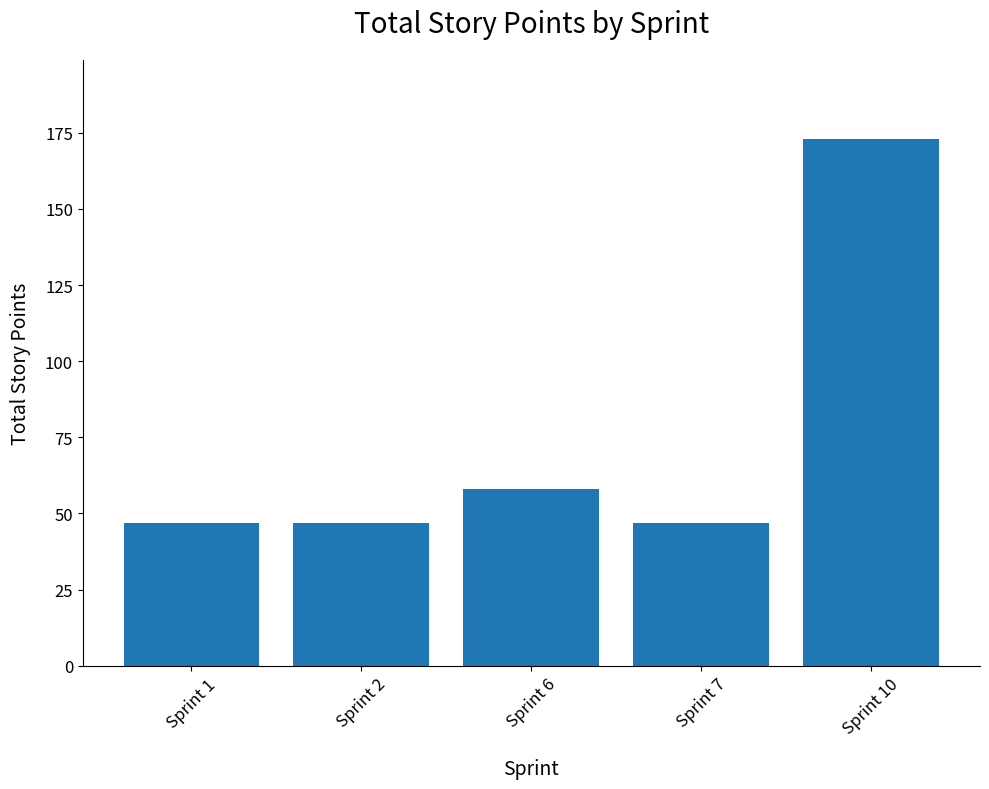

How many categories are shown in the chart?

5